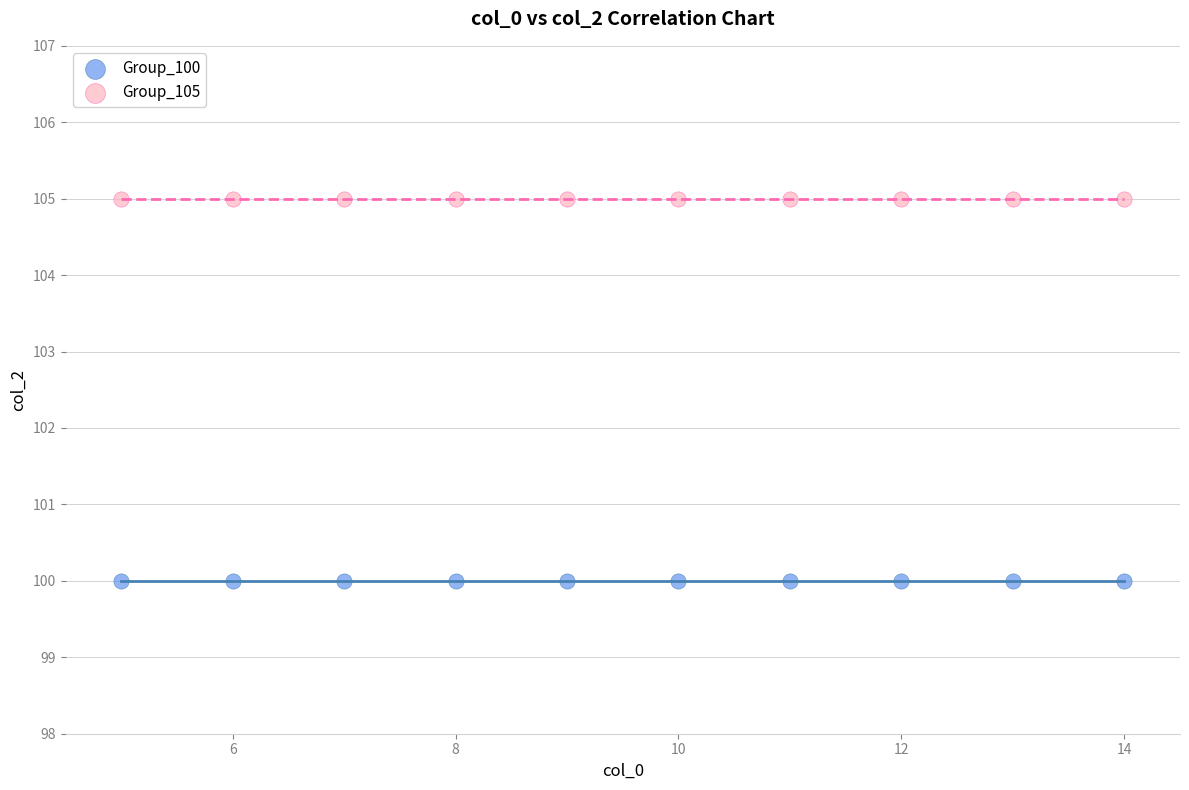

Which series contains the highest Y value?

Group_105